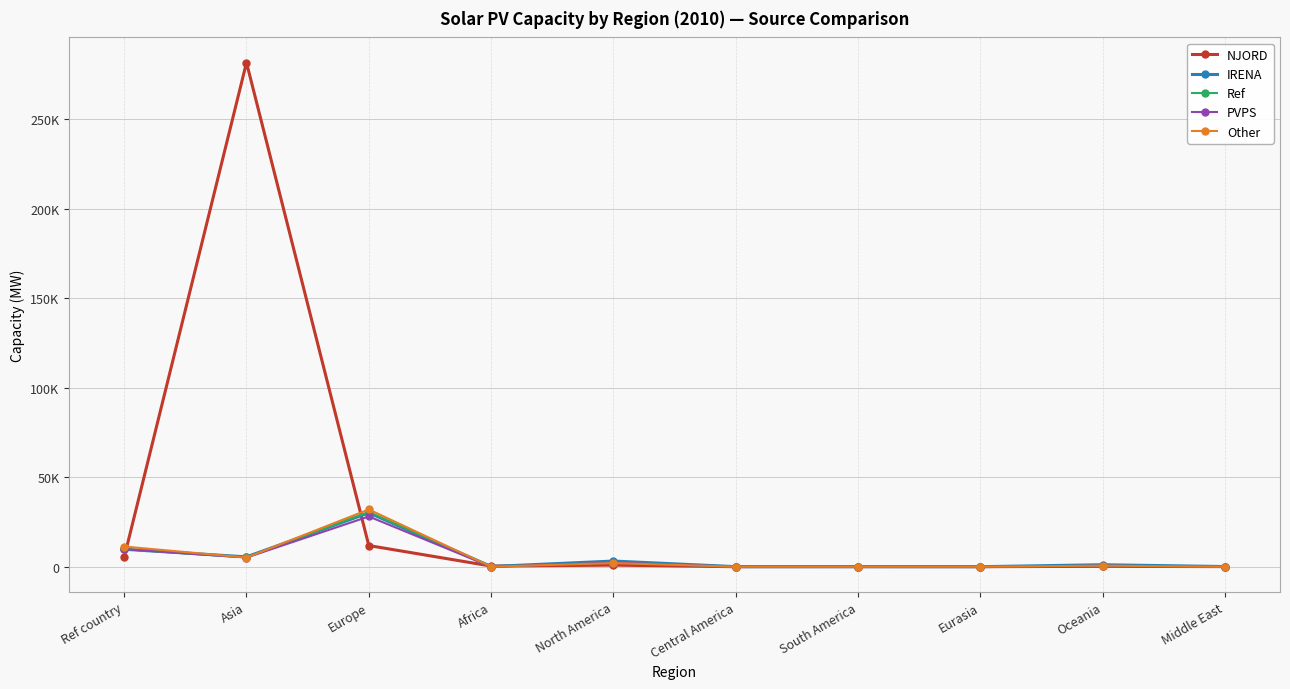

The Ref series shows 1.7 at Eurasia. True or false?

False